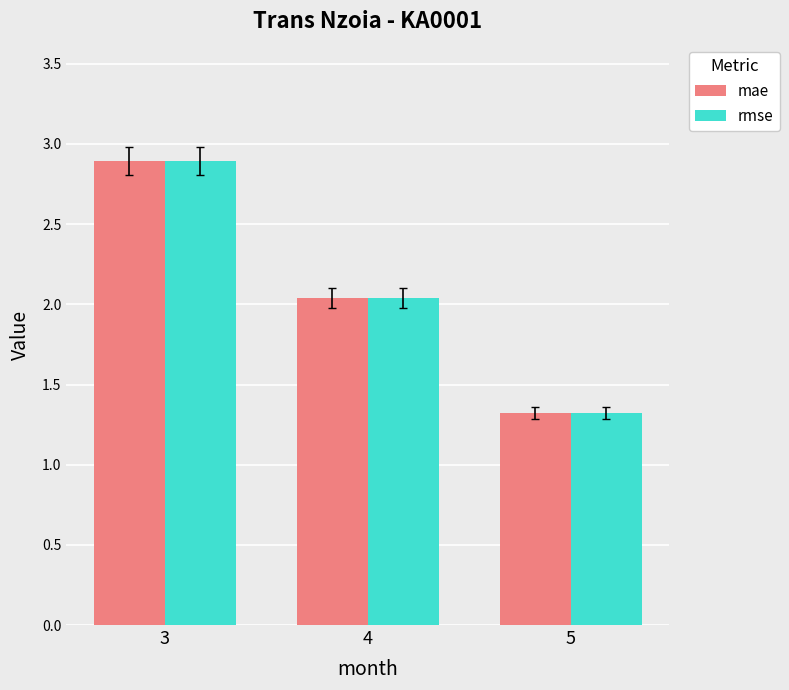

At which category is the sum across all series the highest?

3